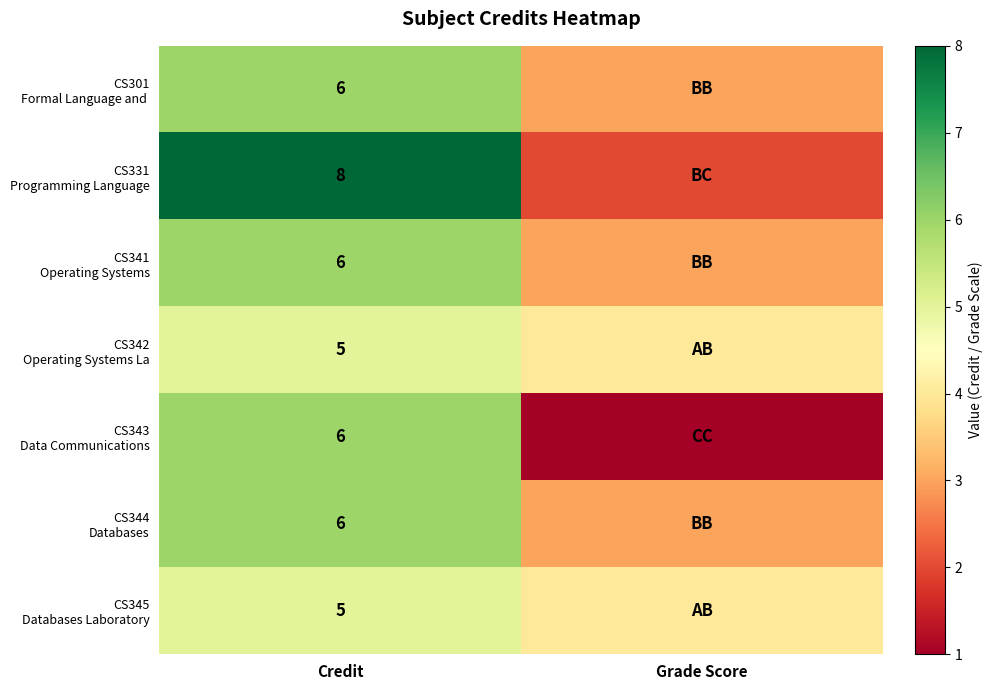

What is the spread (max minus min) of values at Credit?

3